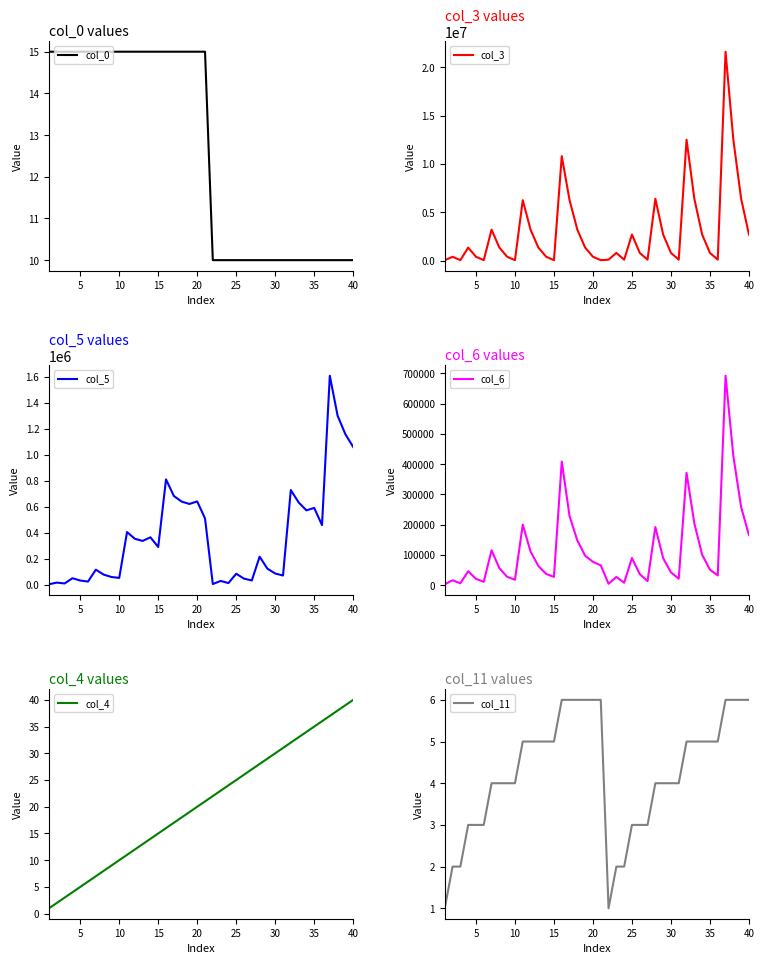

What is the minimum value for col_0?

10